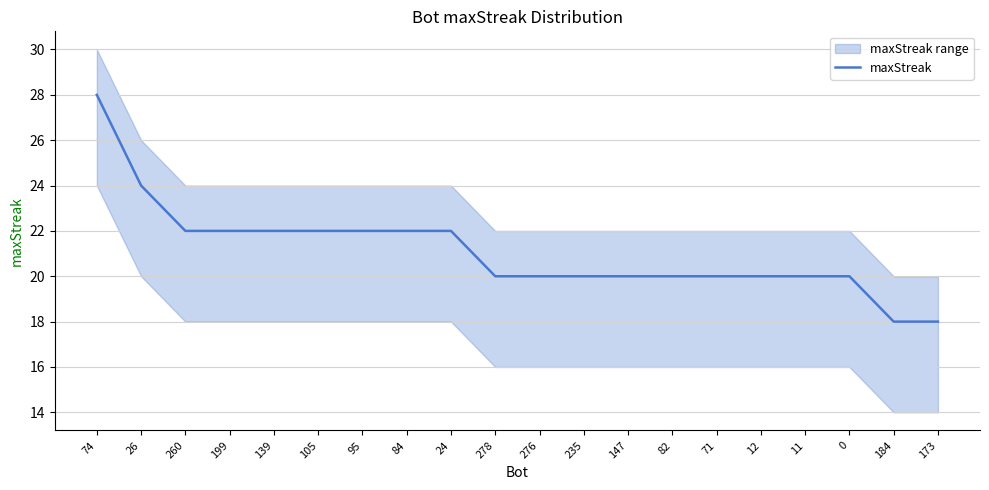

What is the difference between the second highest and minimum values?

6